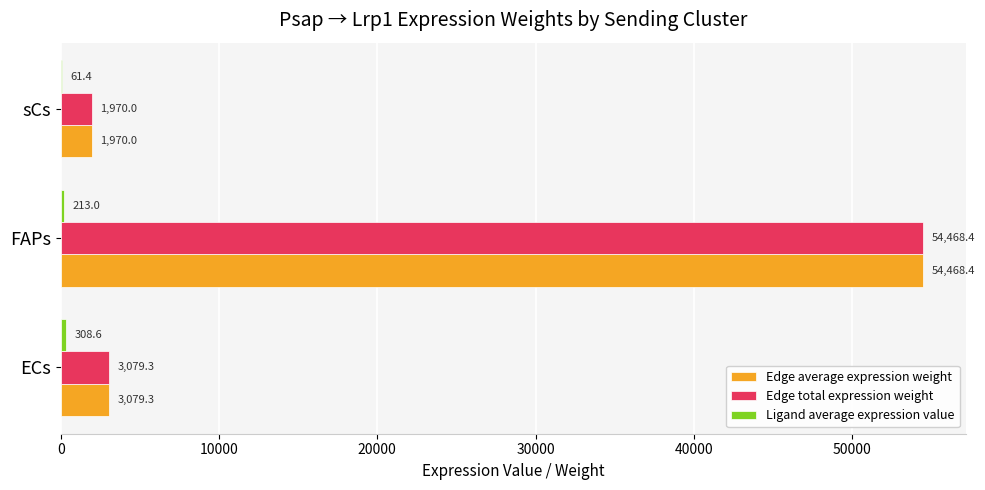

Which label corresponds to the largest value in the chart?

FAPs